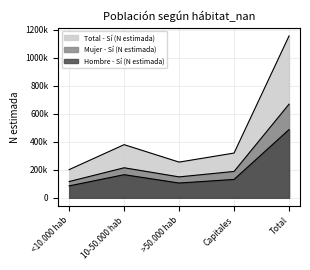

At which category does the chart reach its minimum across all series?

<10.000 hab